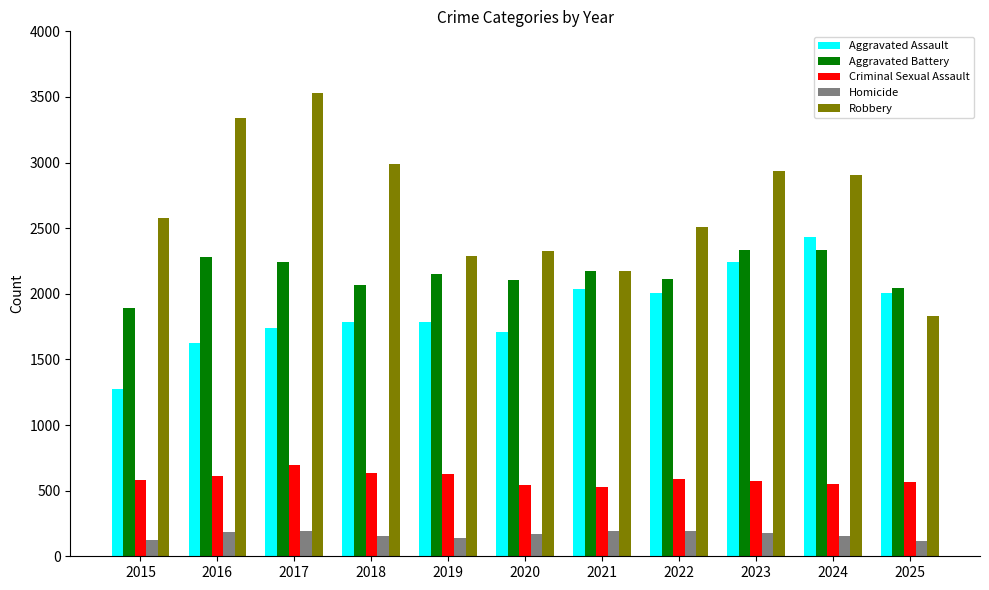

Which category has the highest value across all series?

2017